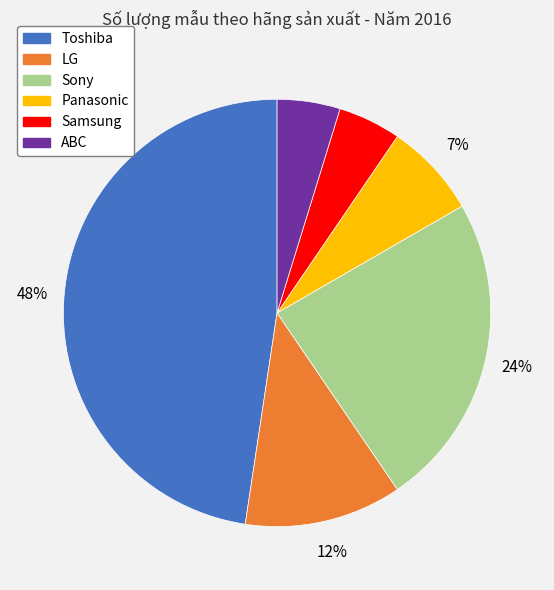

Does Sony account for over 50% of the chart?

No